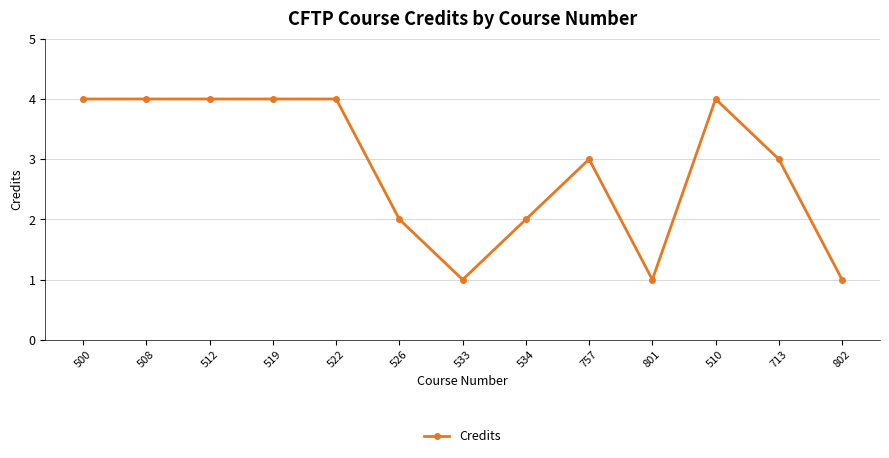

What position from the left is 519?

4